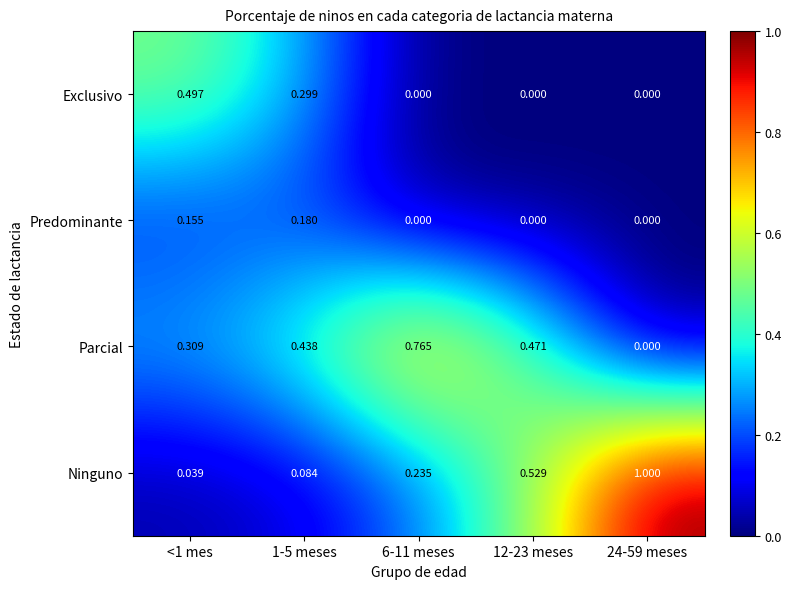

Which series has the widest spread of values?

Ninguno